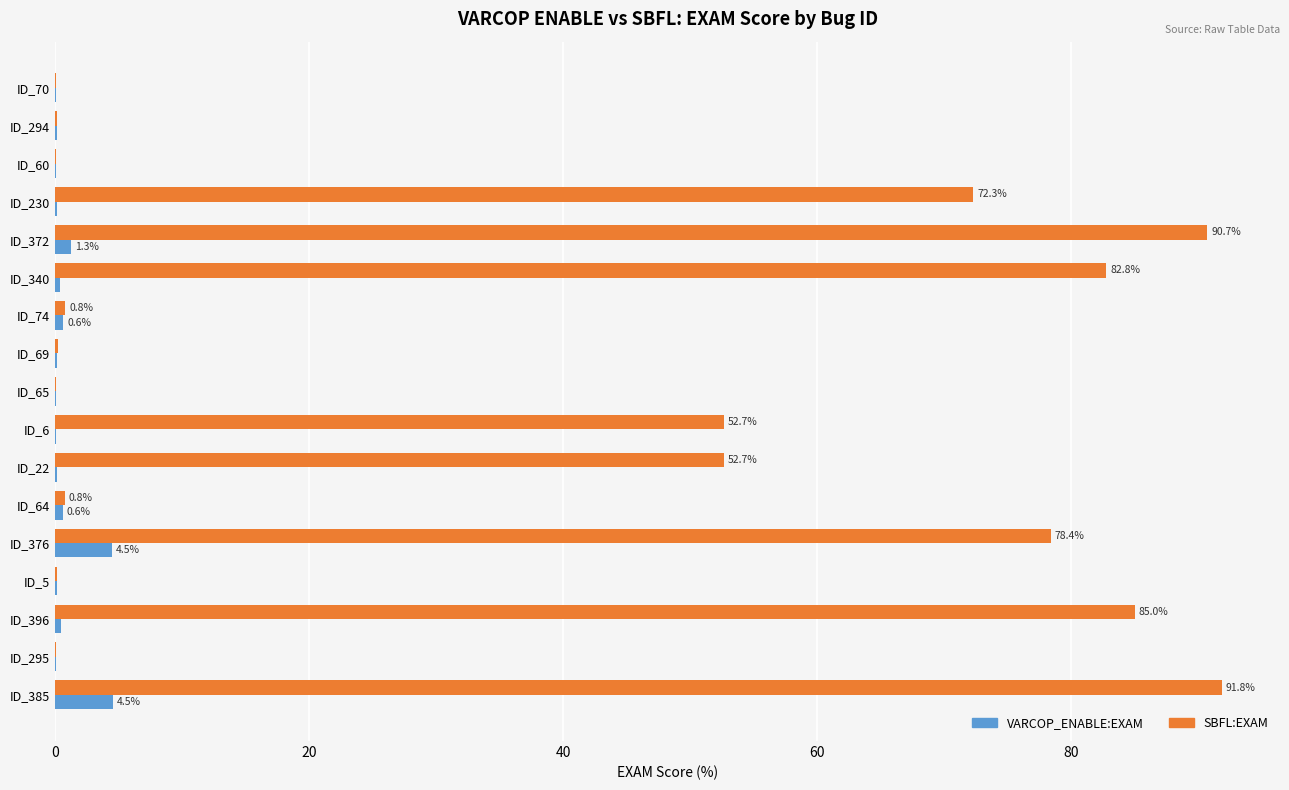

Which series has the widest spread of values?

SBFL:EXAM